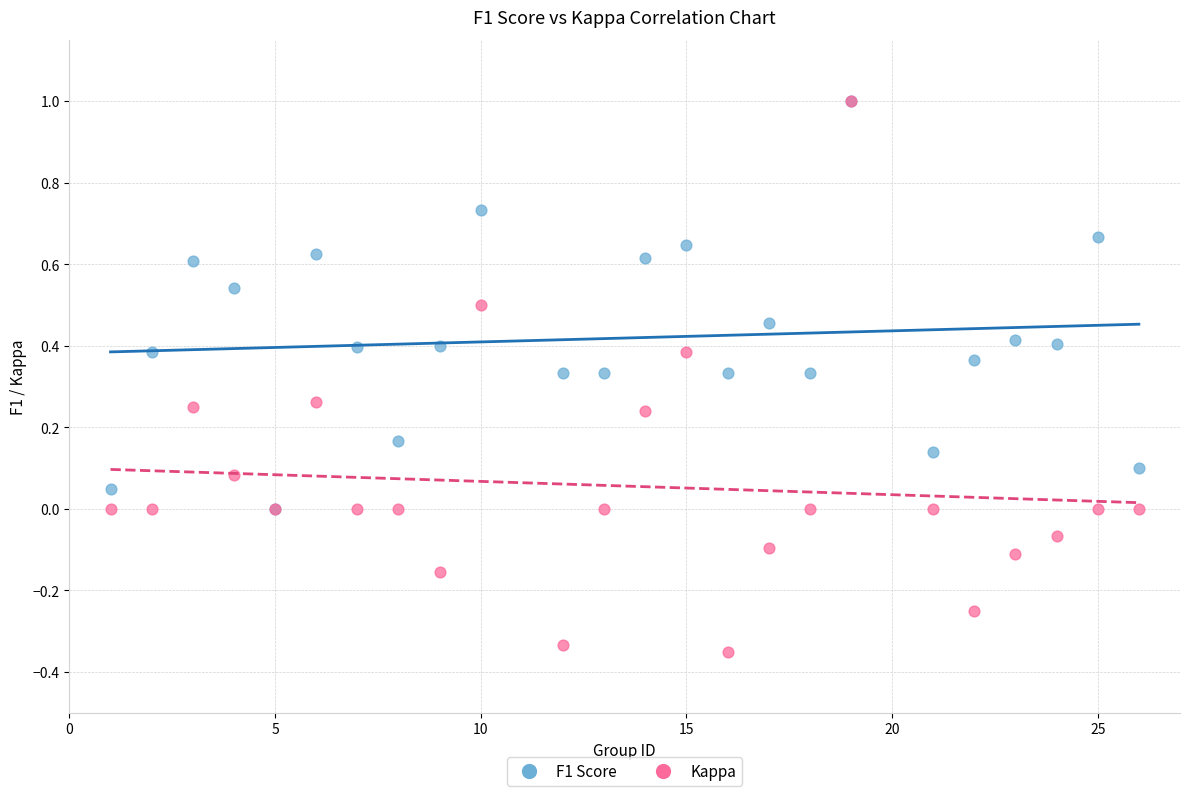

What are all the series names shown in the legend?

F1 Score, Kappa